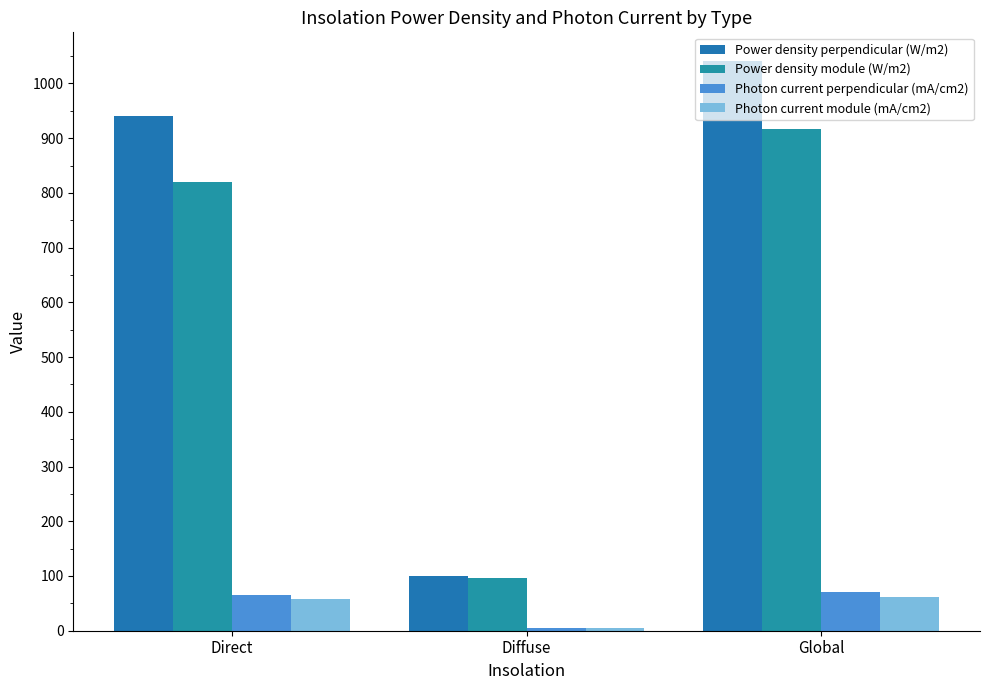

The value of Photon current perpendicular (mA/cm2) at Diffuse is 4.7. True or false?

True